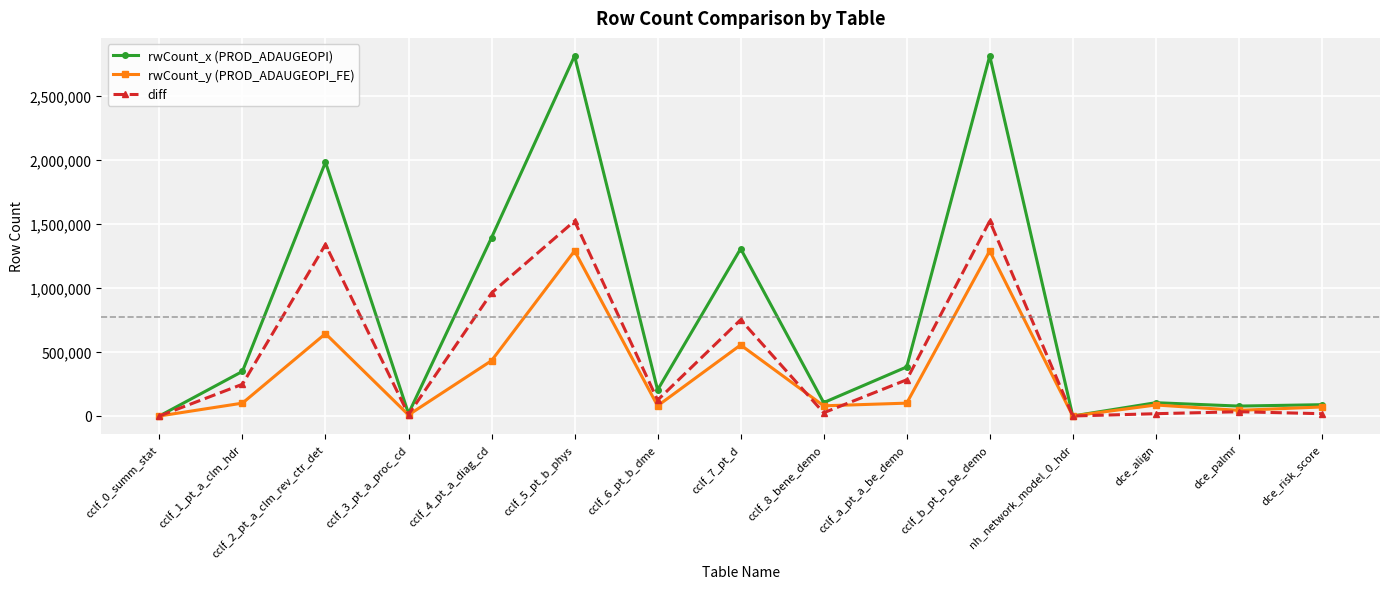

At which label is rwCount_y (PROD_ADAUGEOPI_FE) closest to 645511?

cclf_2_pt_a_clm_rev_ctr_det